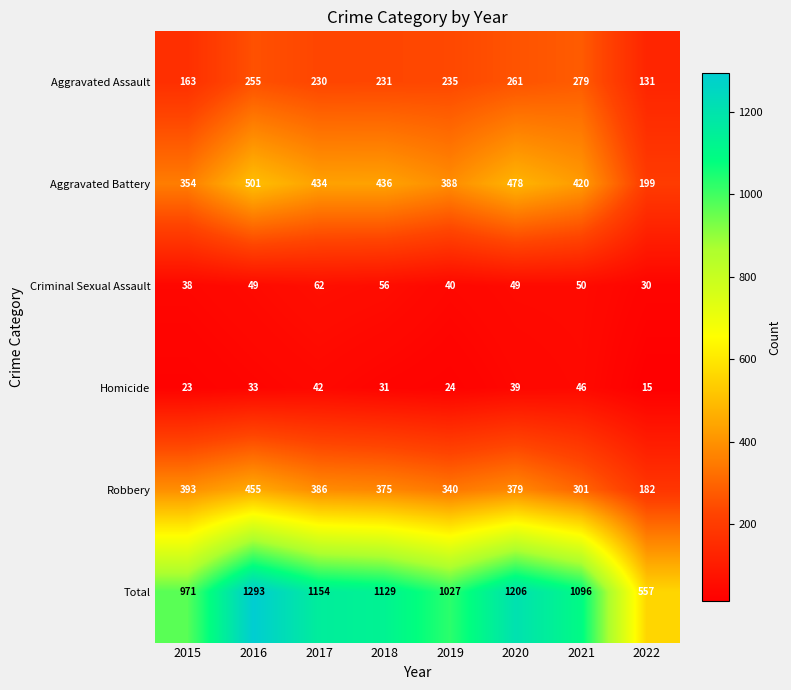

Which series has the widest spread of values?

Total